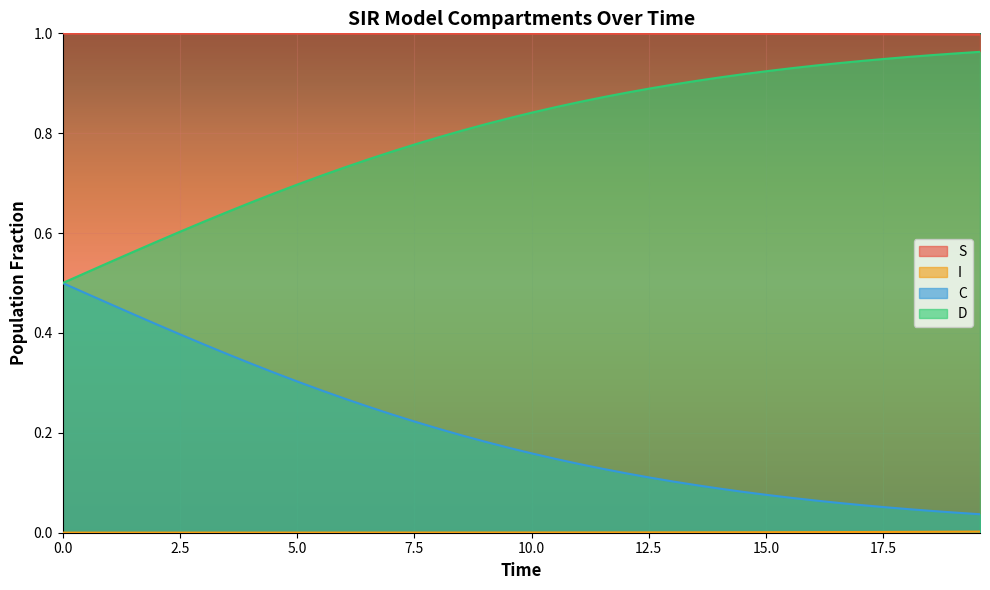

Which series has the largest total across all categories?

S